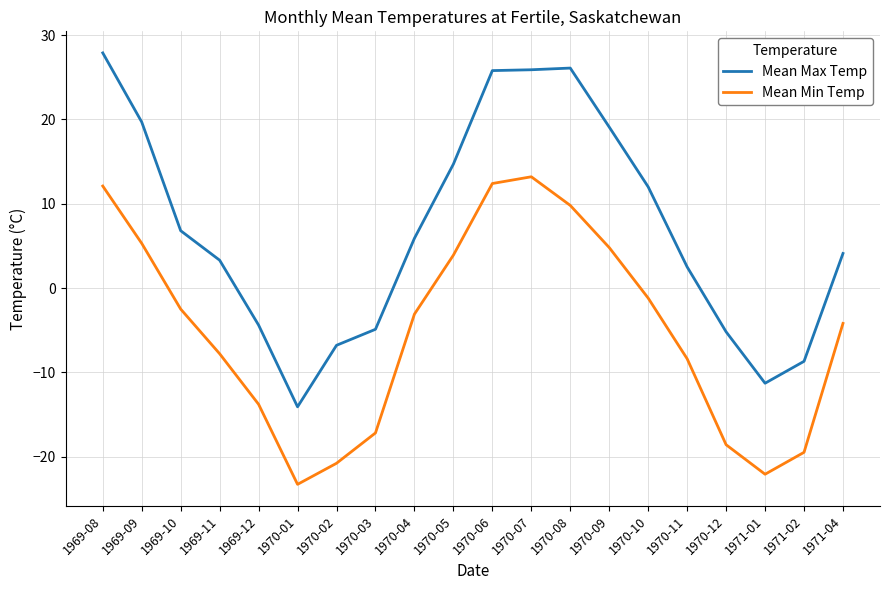

What is the total value across all series at 1969-11?

-4.5